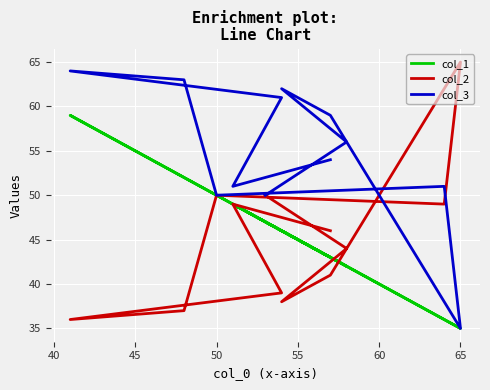

The value of col_2 at 50 is 28. True or false?

False